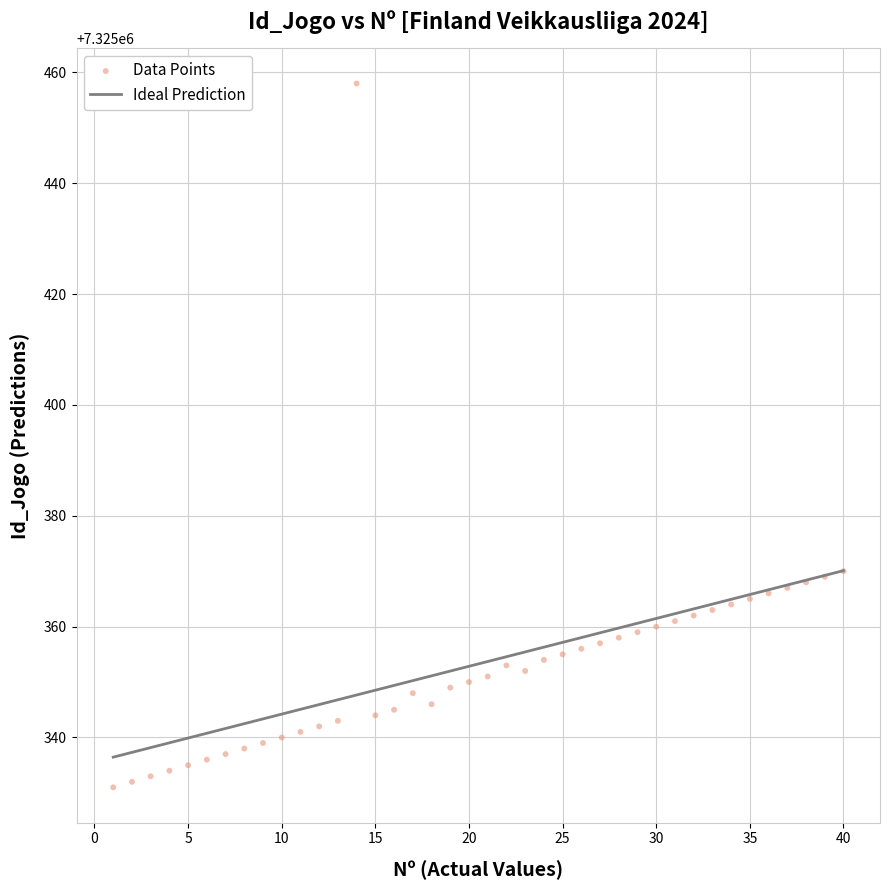

What is the range of Y values (max minus min)?

127